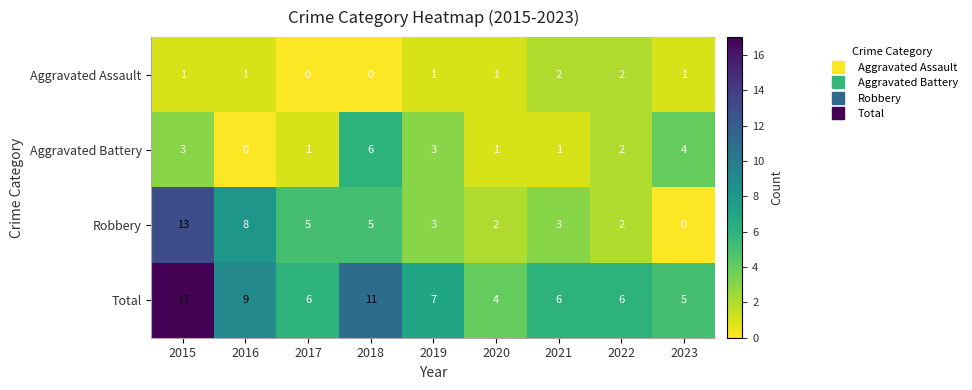

Is it true that Robbery equals 4 at 2021?

False